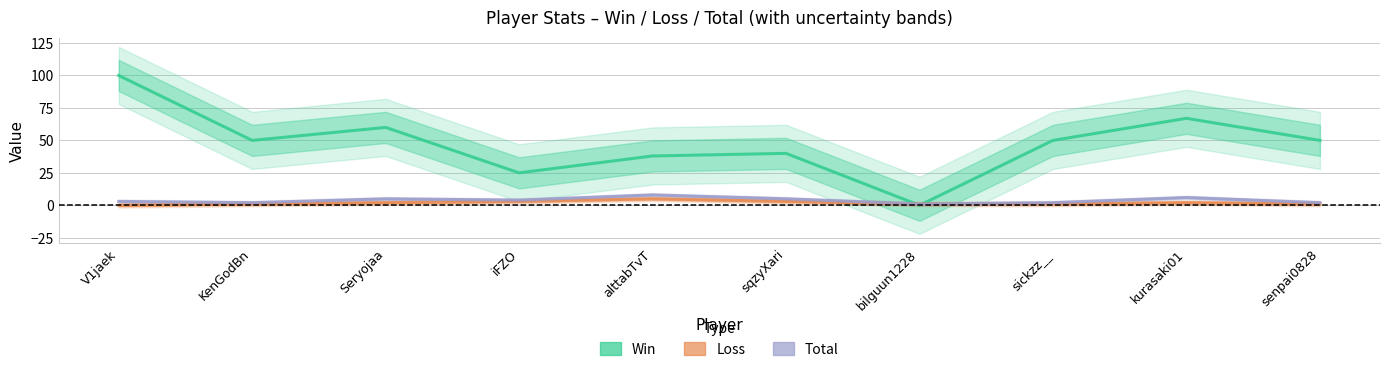

Which has a higher value, sickzz__ or Seryojaa?

Seryojaa